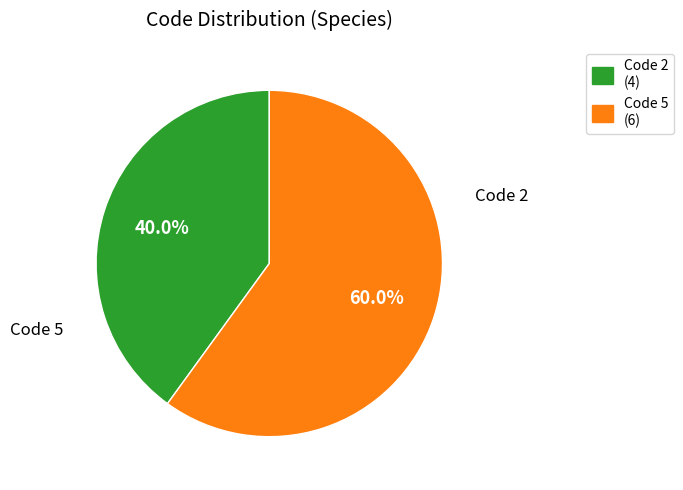

Approximately how many times larger is the value at Code 5 (6) compared to Code 2 (4)?

1.5